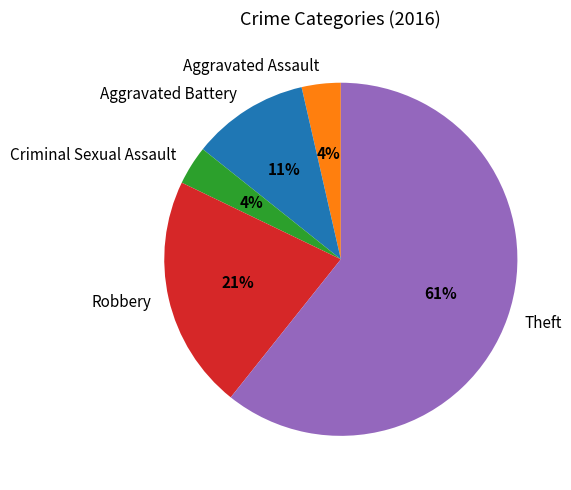

Is the sum of Aggravated Battery and Aggravated Assault greater than half?

No